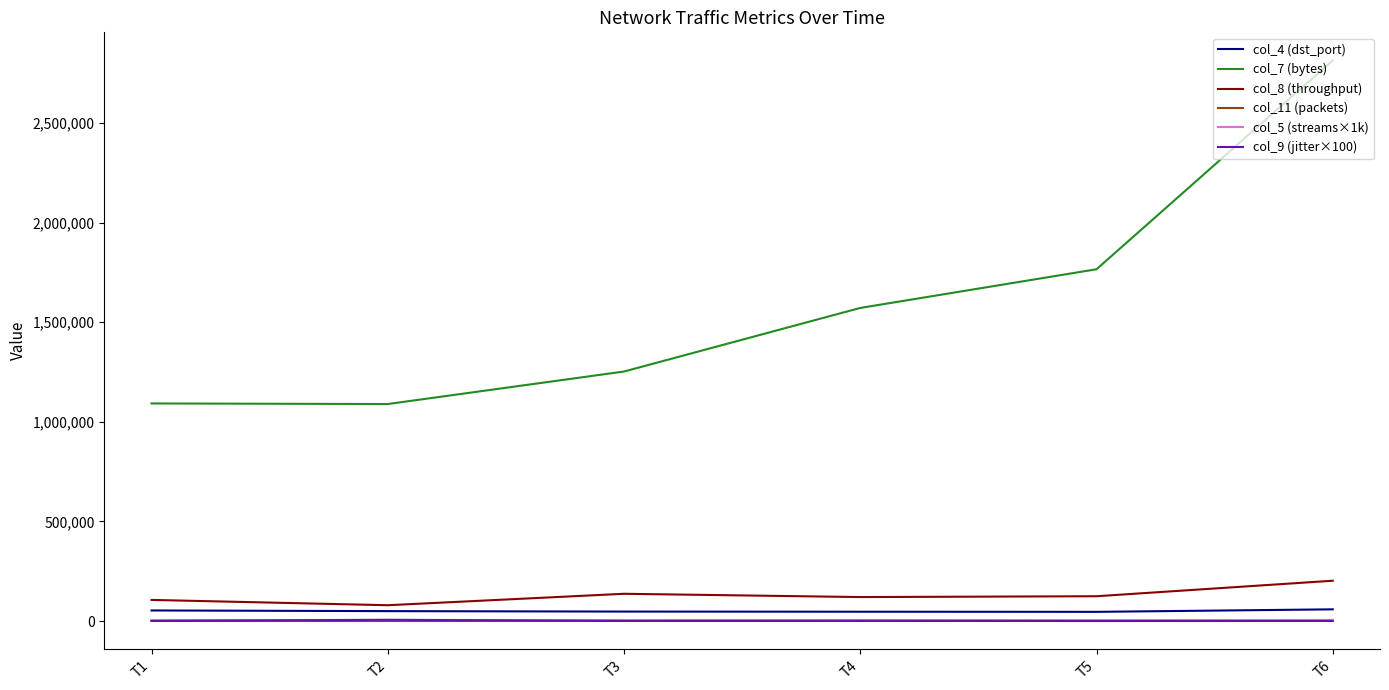

True or false: col_11 (packets) and col_8 (throughput) intersect in this chart.

False